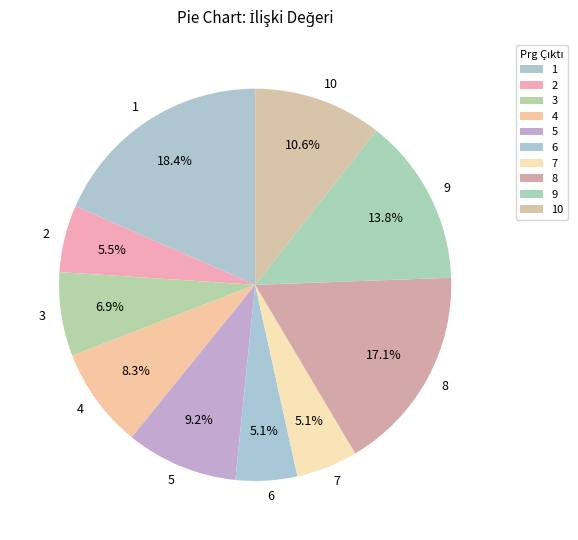

To the nearest percent, what portion does 3 represent?

7%